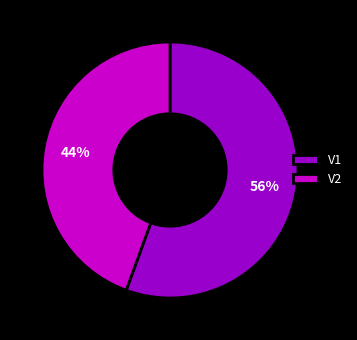

To the nearest percent, what is the average slice percentage?

50%